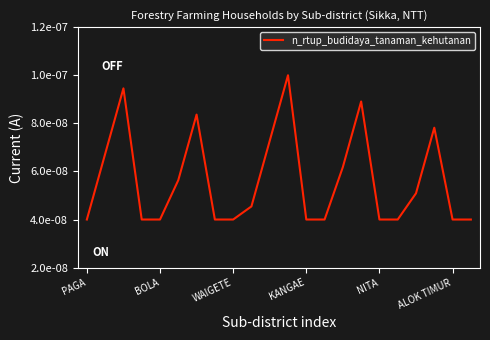

Which label corresponds to the smallest value in the chart?

PAGA